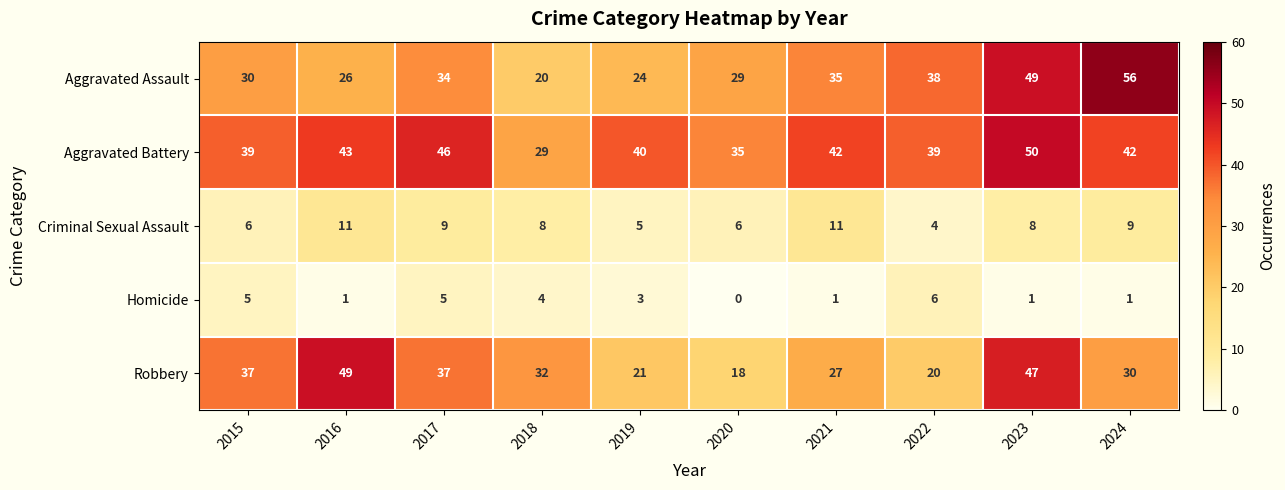

What is the sum of all Homicide values?

27